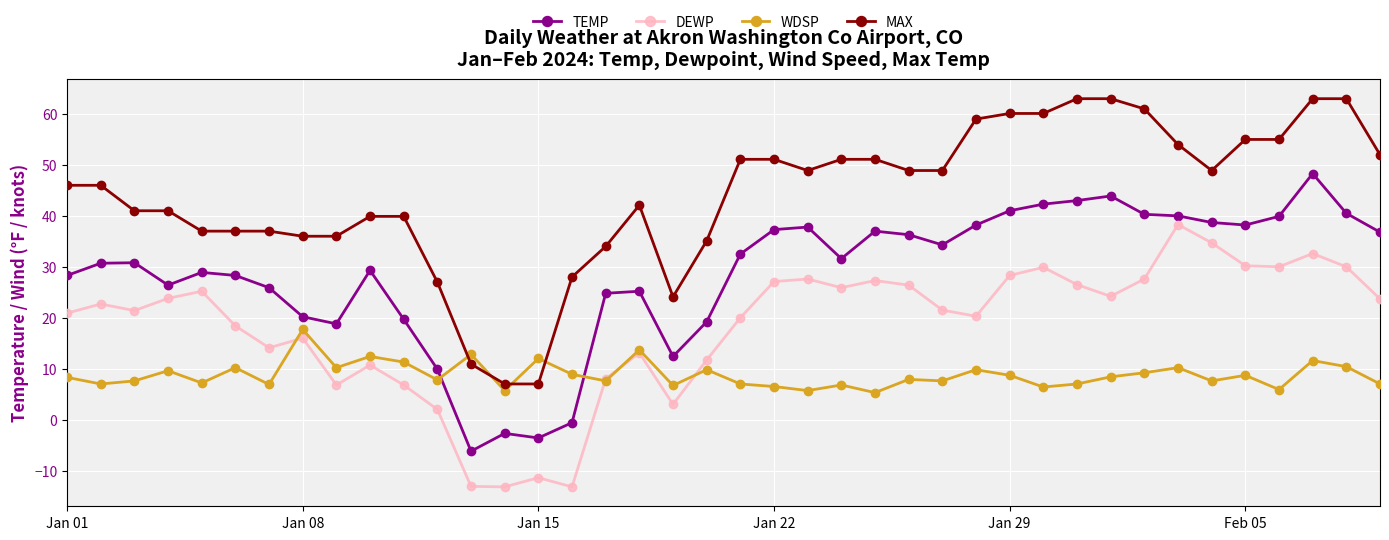

True or false: WDSP has more than 2 interior local peaks.

True